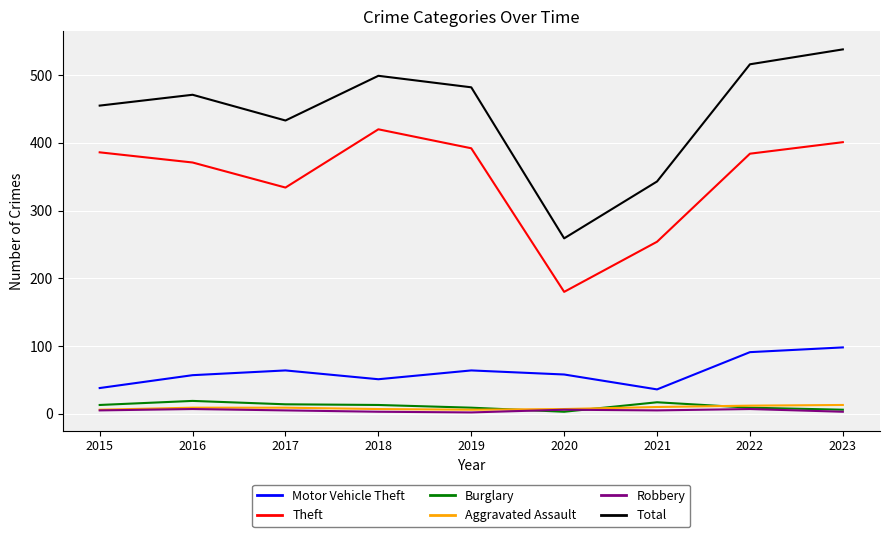

Which series has the largest range (max minus min)?

Total